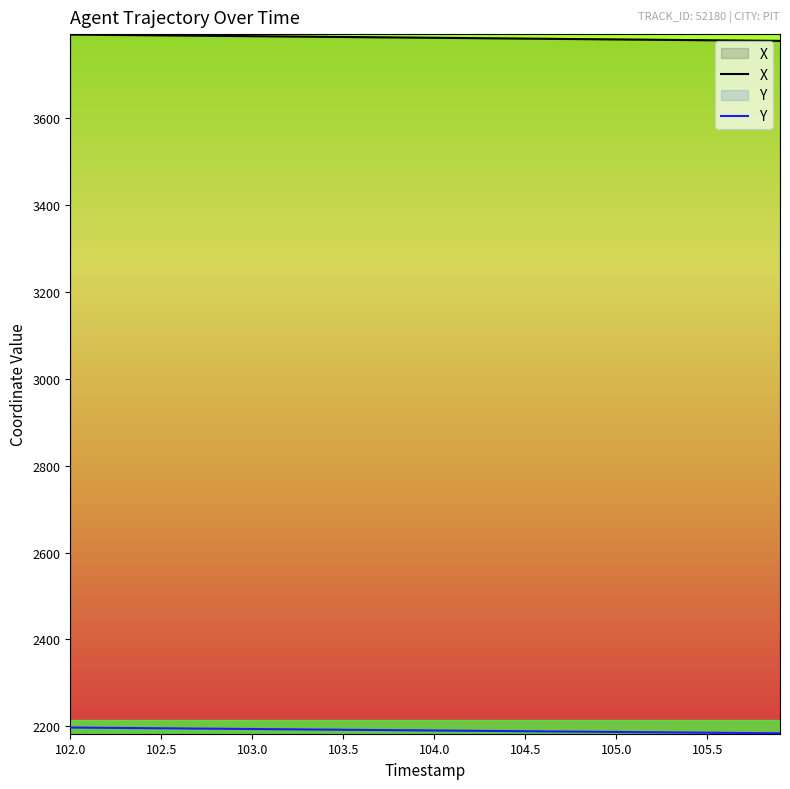

Rank the series by their average value, from highest to lowest.

X, Y